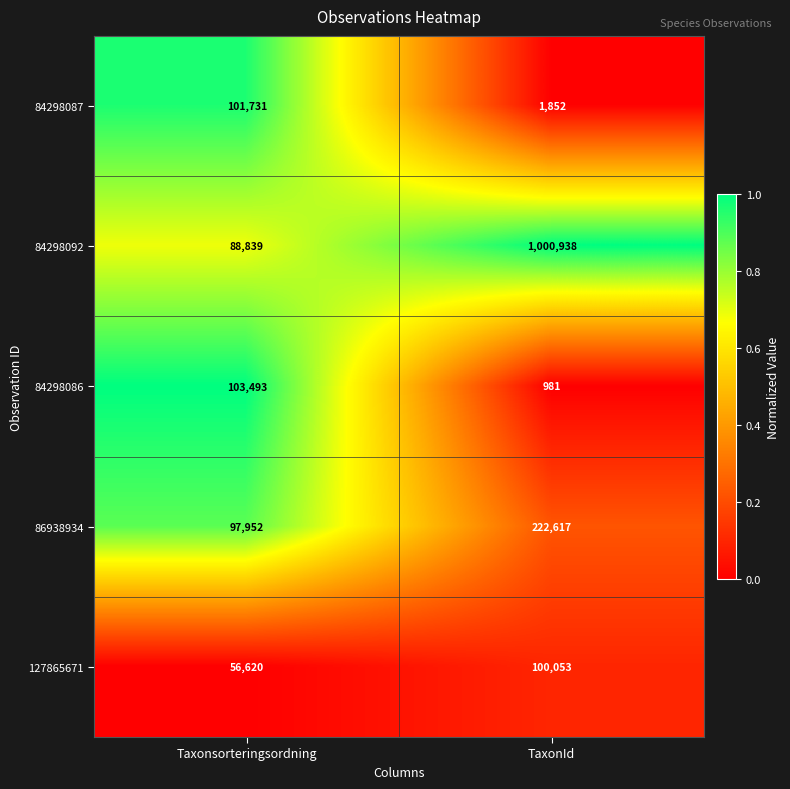

At which category is the sum across all series the highest?

TaxonId